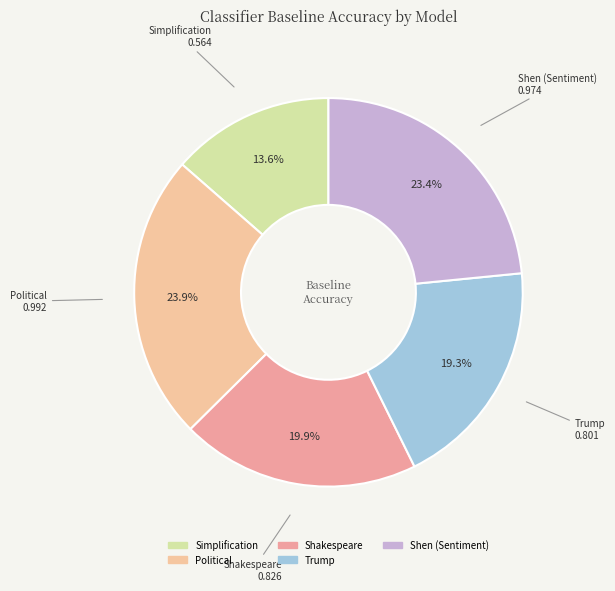

What percentage is NOT represented by Trump?

80.7%